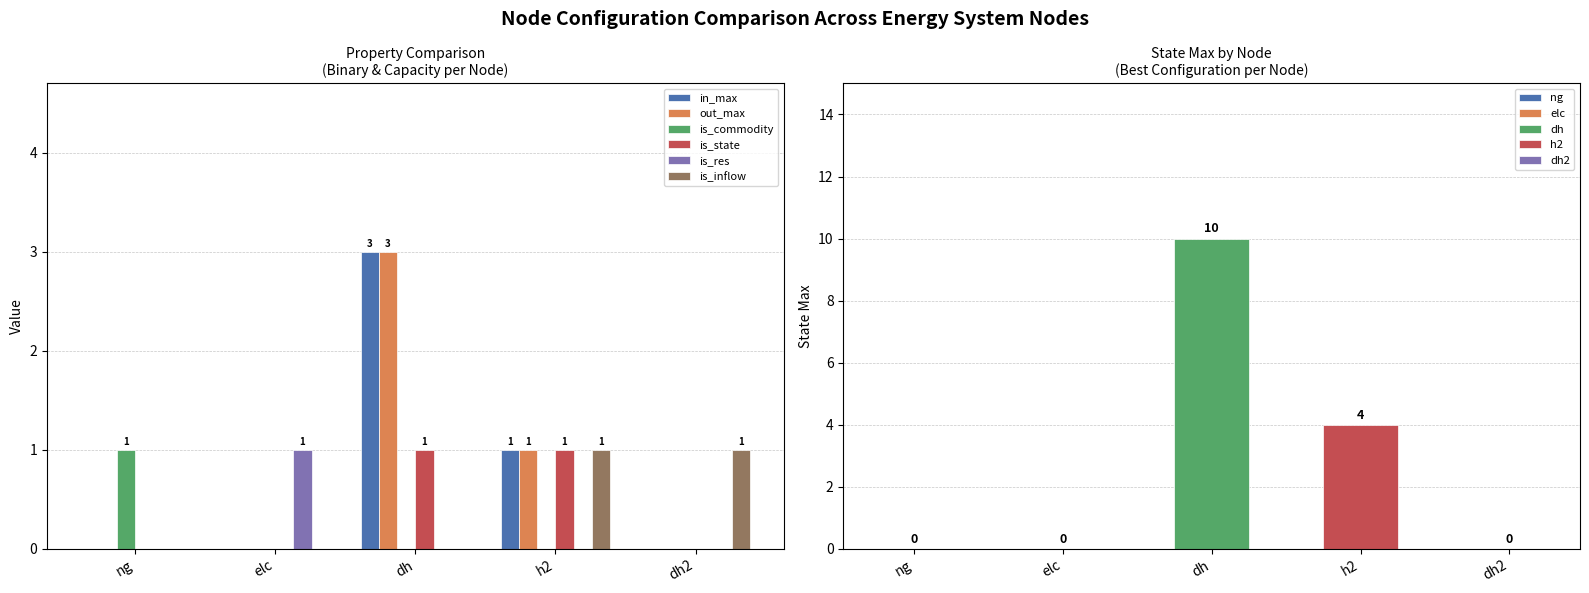

Reading left to right, transcribe all the data shown in this chart.

in_max: 0	0	3	1	0
out_max: 0	0	3	1	0
is_commodity: 1	0	0	0	0
is_state: 0	0	1	1	0
is_res: 0	1	0	0	0
is_inflow: 0	0	0	1	1